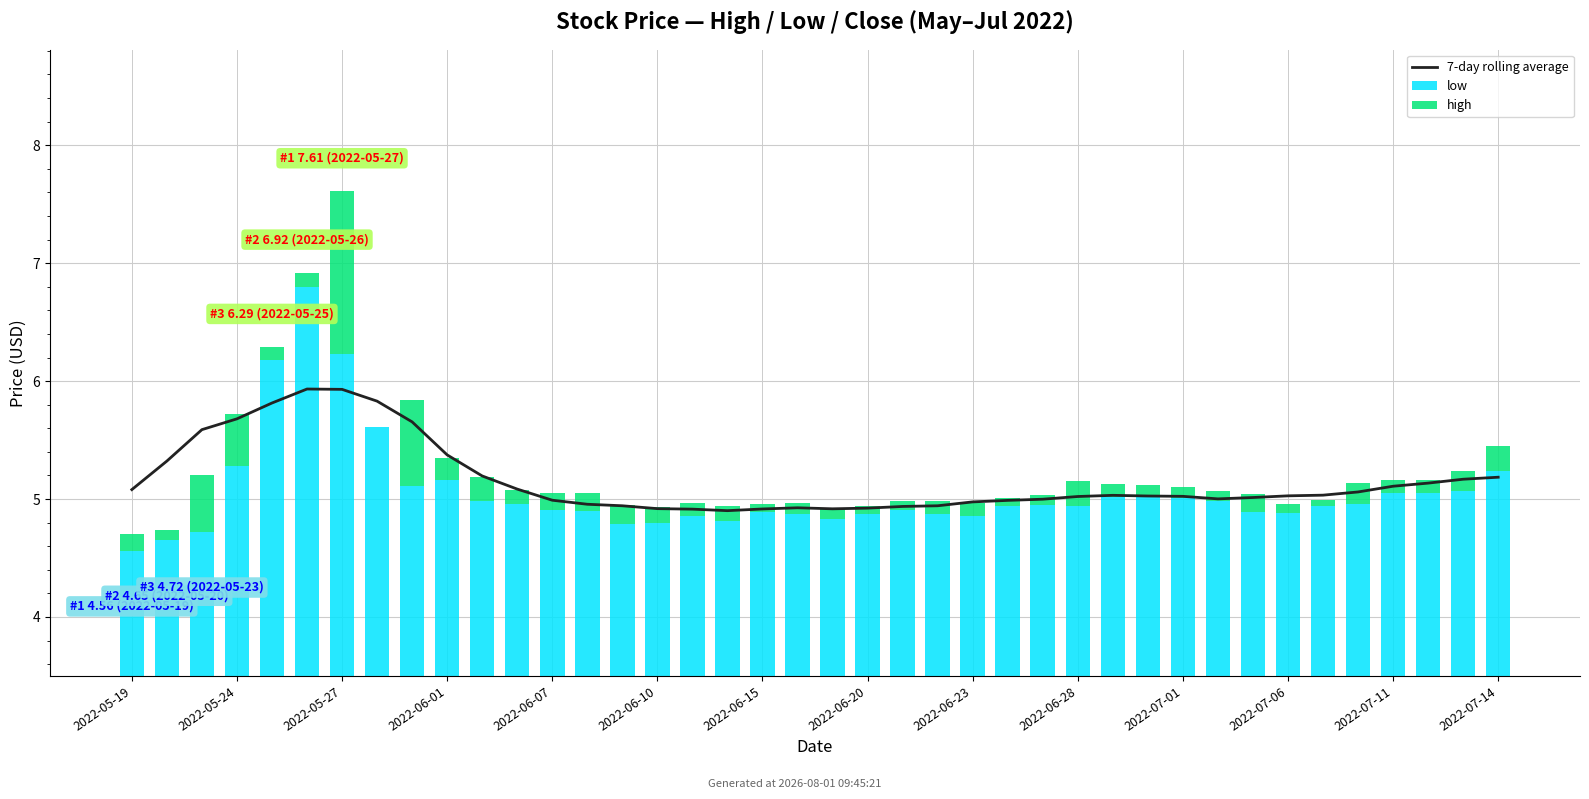

How many groups of bars are there?

40